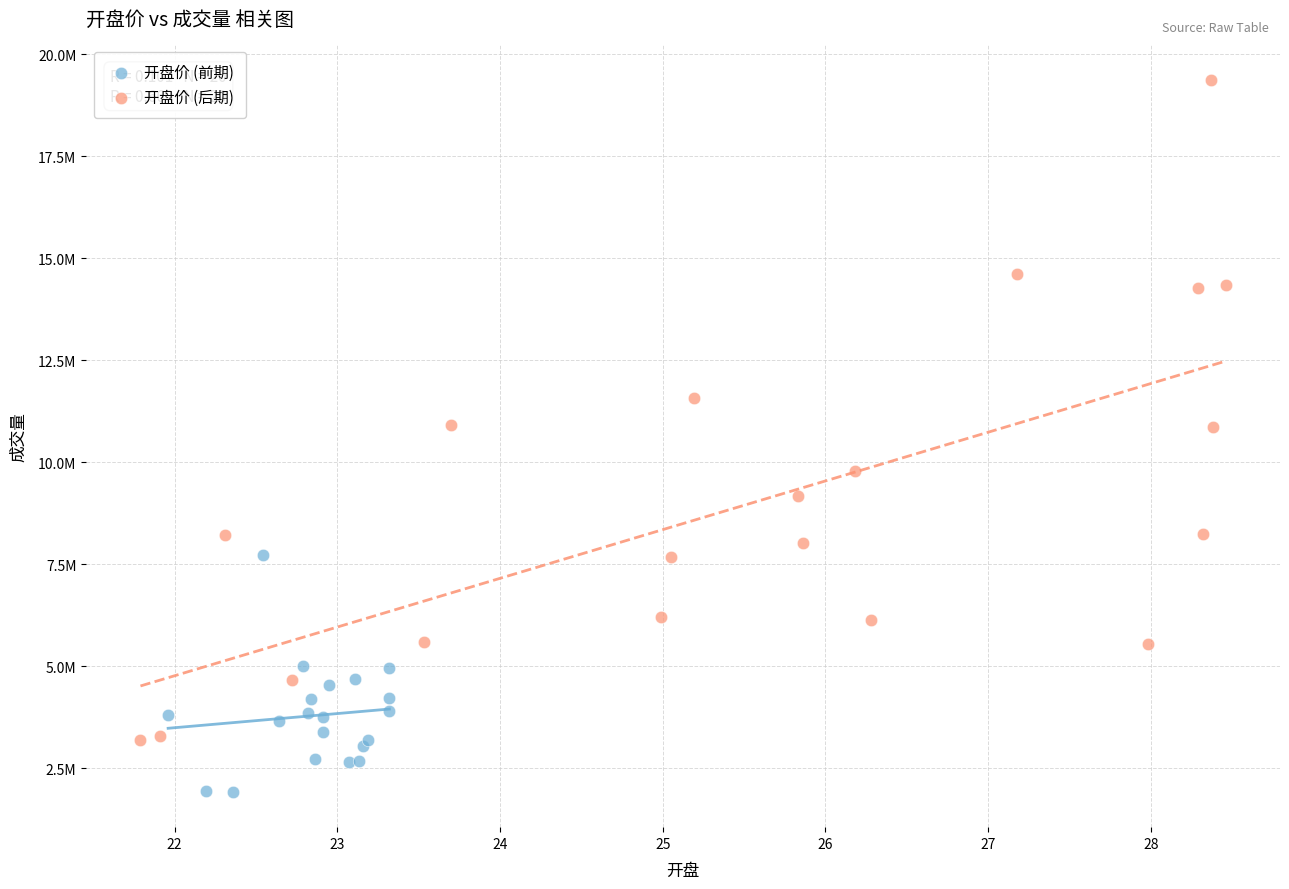

Which series contains the highest Y value?

开盘价 (后期)